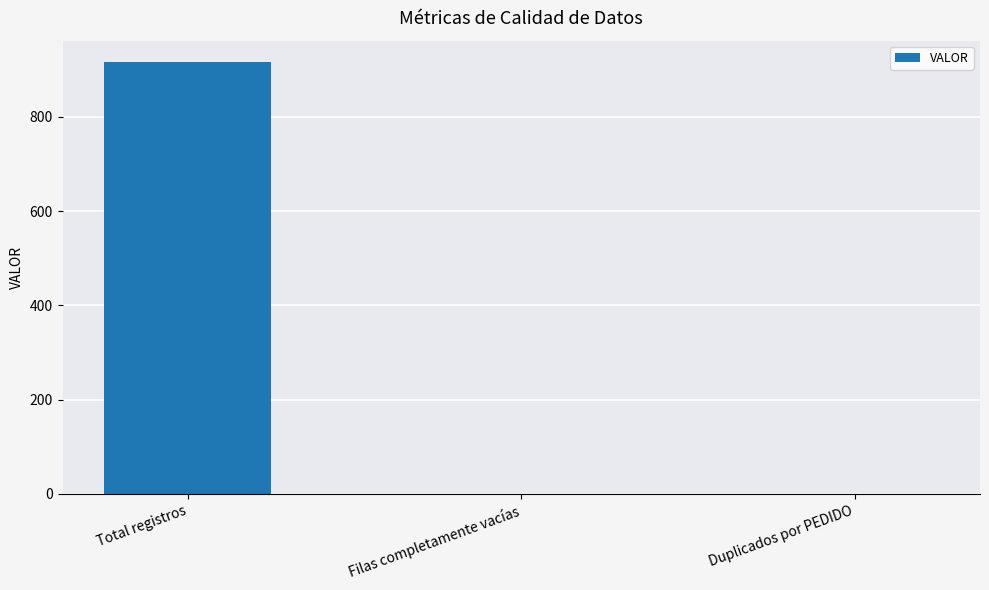

How many series are shown in this chart?

1